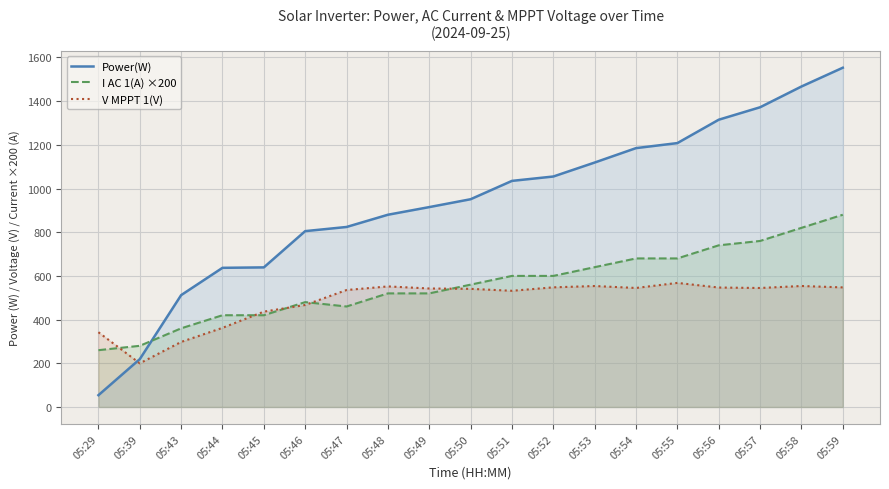

Between which two adjacent categories do V MPPT 1(V) and I AC 1(A) ×200 first intersect?

05:29 and 05:39